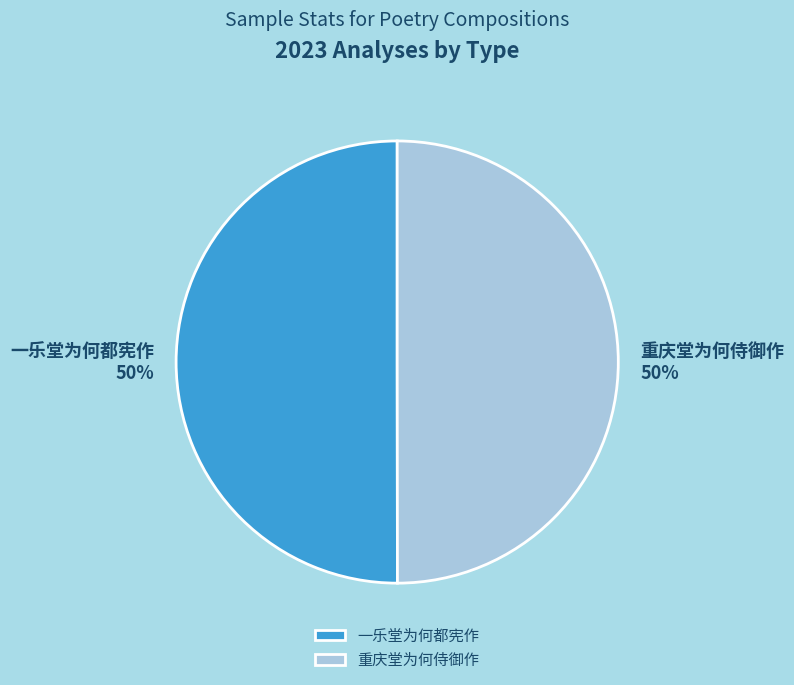

To the nearest percent, what is the average slice percentage?

50%